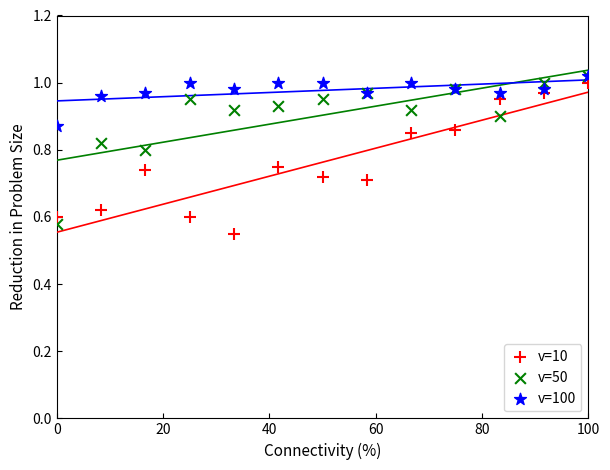

What are all the series names shown in the legend?

v=10, v=50, v=100